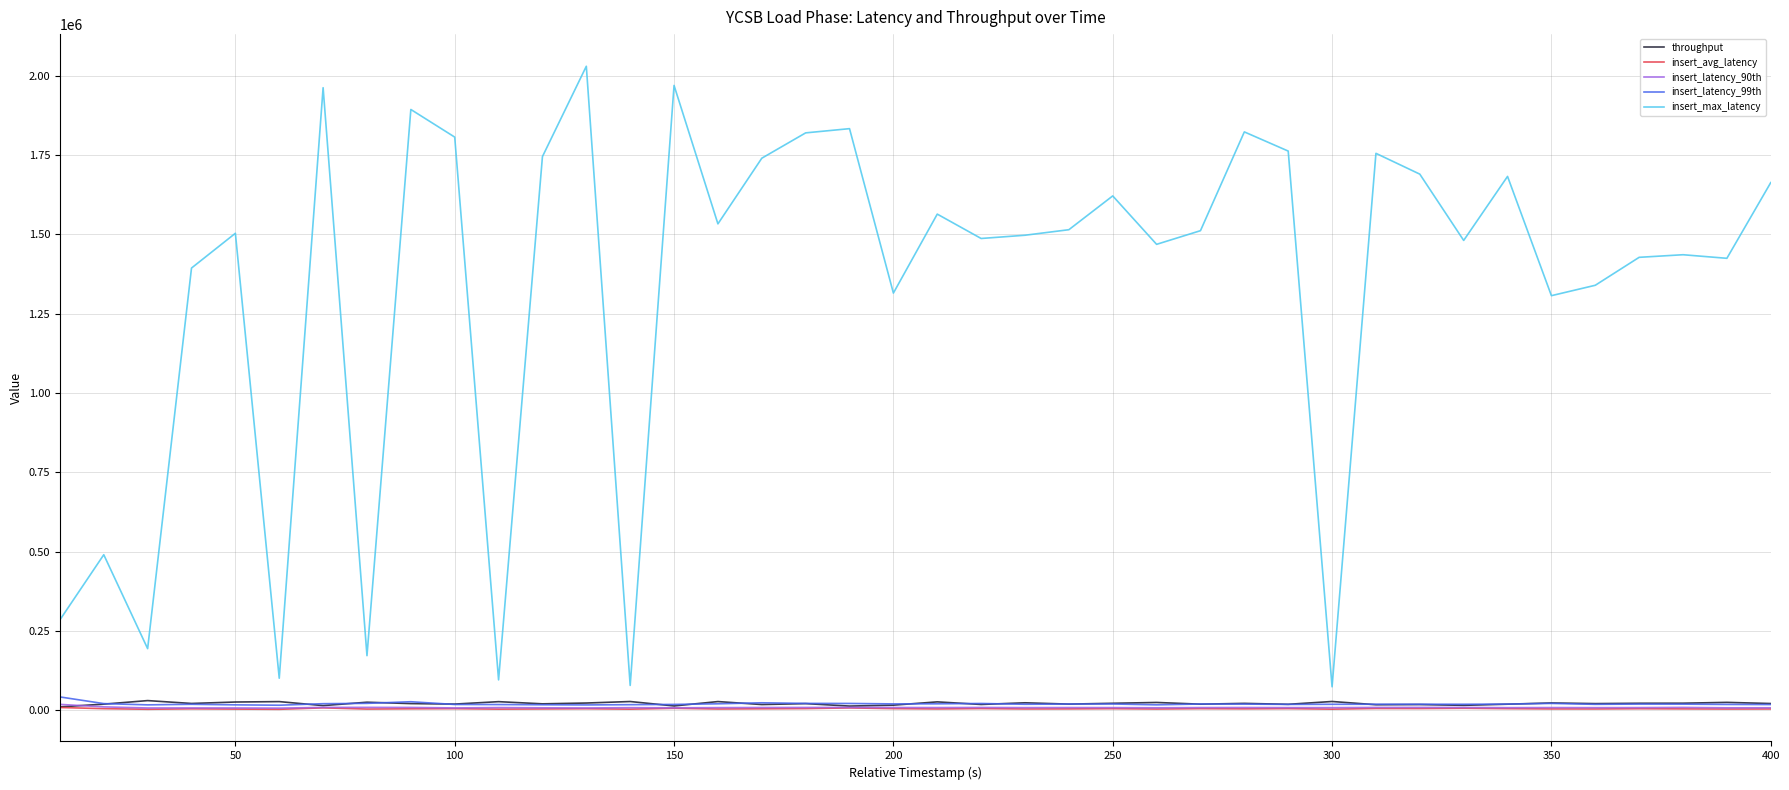

Which series has the largest total across all categories?

insert_max_latency